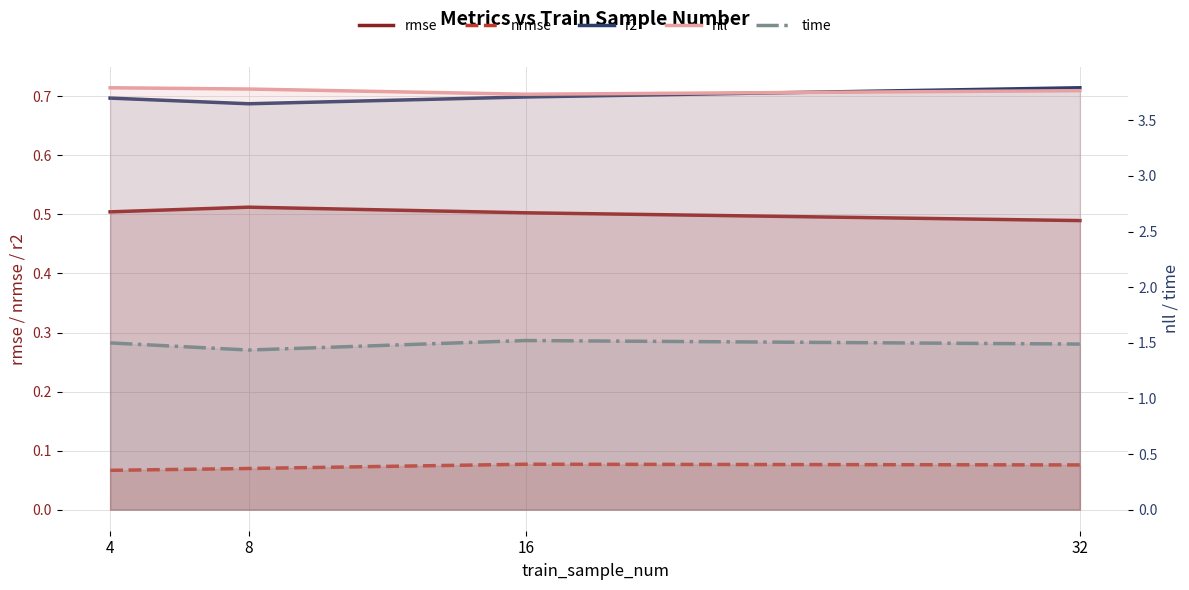

Reading left to right, transcribe all the data shown in this chart.

rmse: 0.5	0.5	0.5	0.5
nrmse: 0.1	0.1	0.1	0.1
r2: 0.7	0.7	0.7	0.7
nll: 3.8	3.8	3.7	3.8
time: 1.5	1.4	1.5	1.5